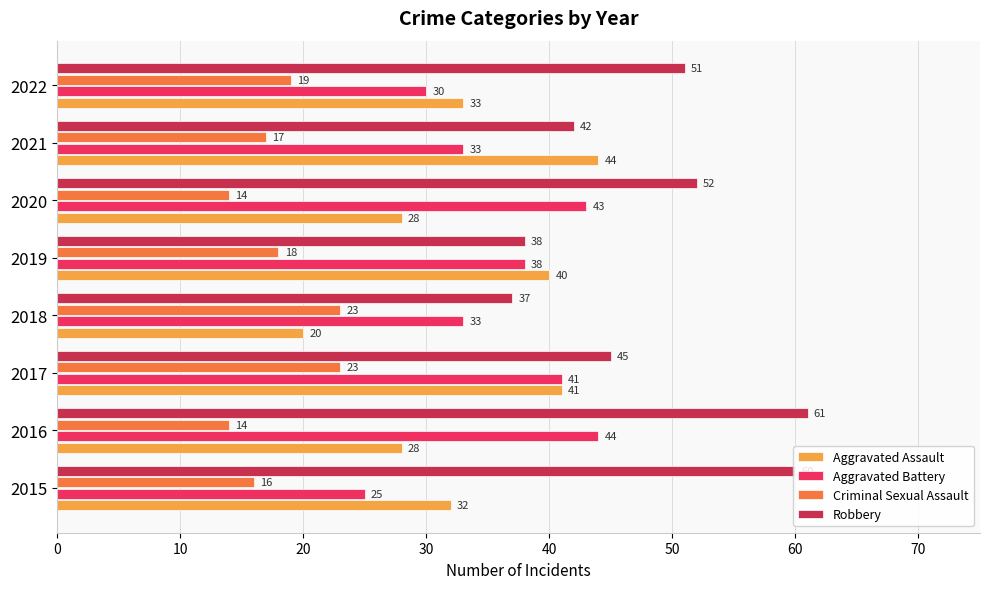

Which category has the highest value across all series?

2016